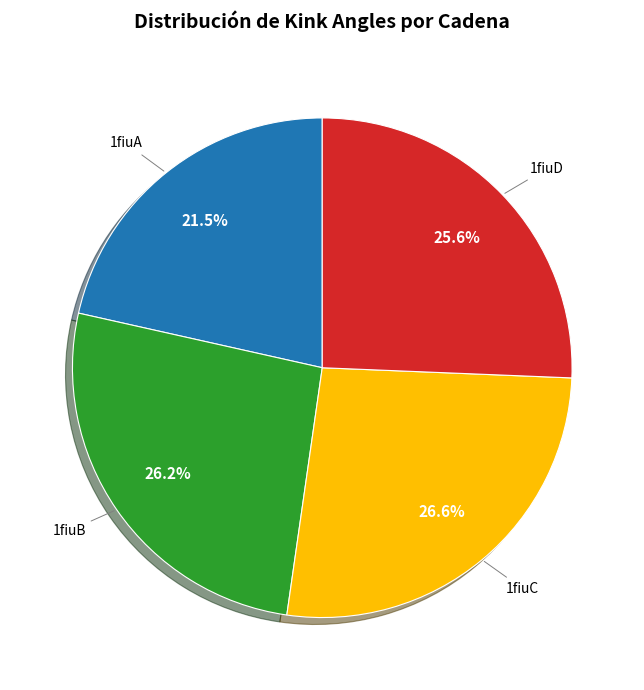

Is there any slice that represents more than half of the pie?

No